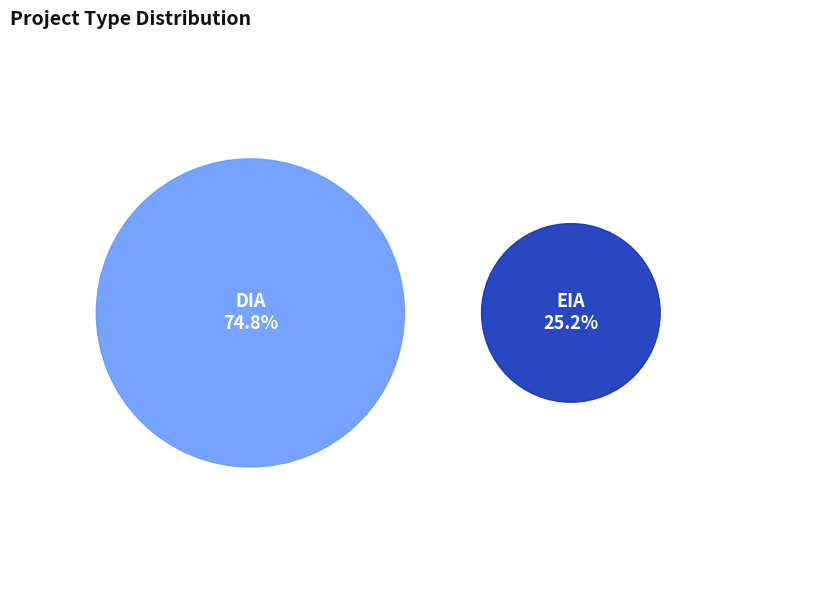

Approximately how many times larger is the value at DIA compared to EIA?

3.0